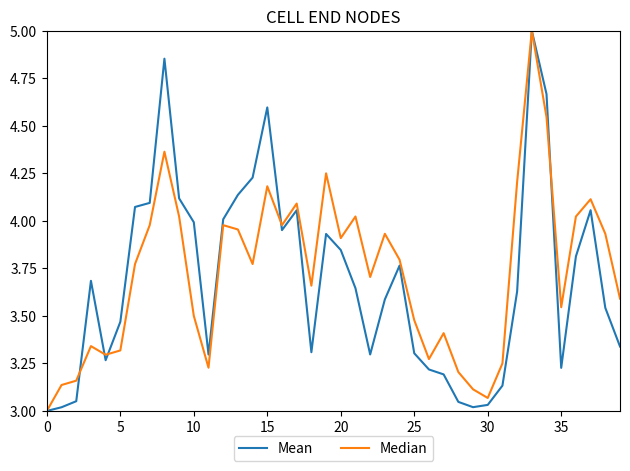

What is the maximum value shown in the chart?

5.0